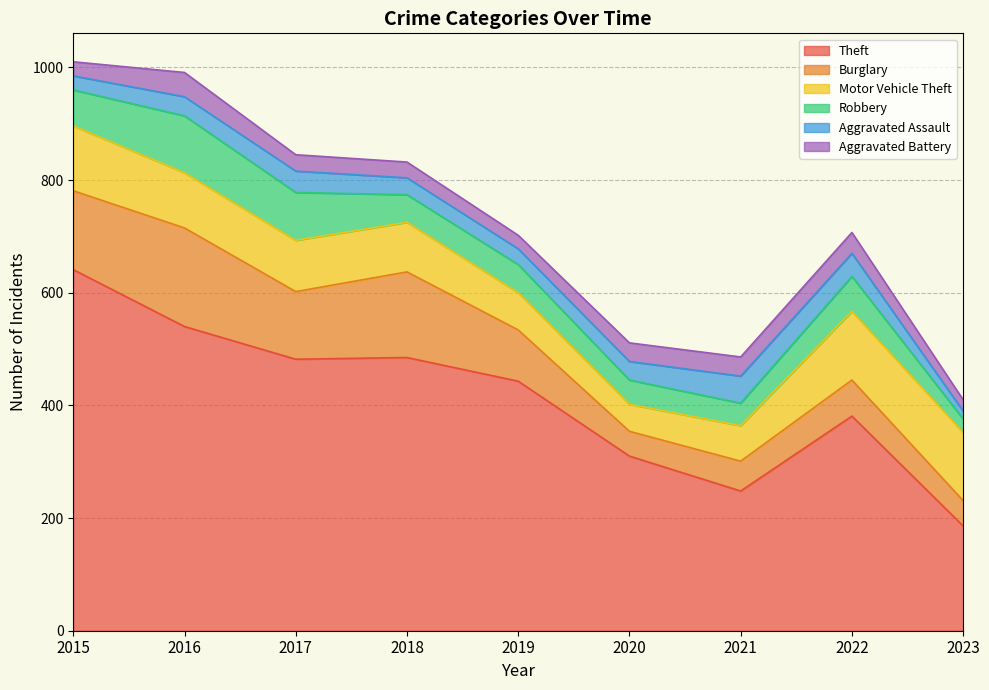

At which label is Theft closest to 413?

2019